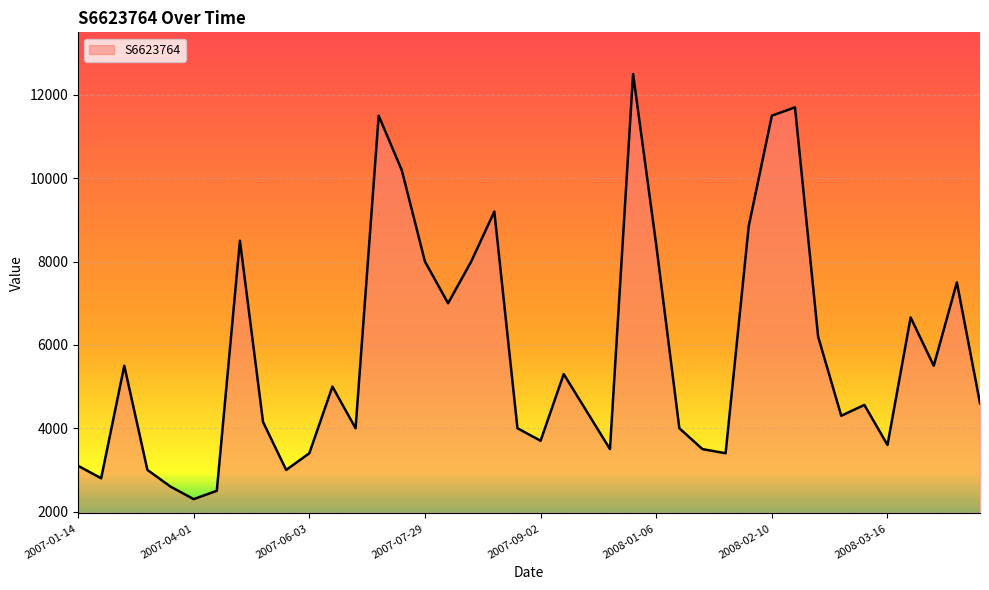

What is the greatest value displayed?

12500